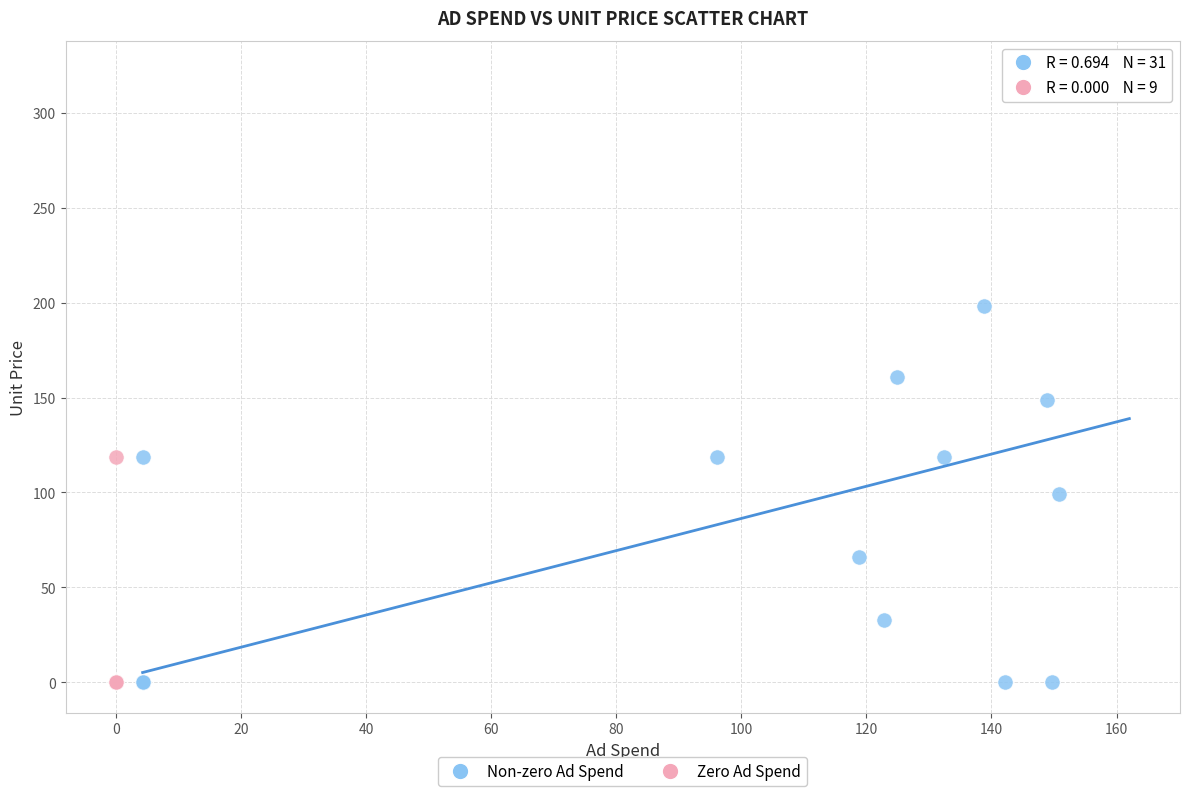

Which series contains the highest Y value?

Non-zero Ad Spend